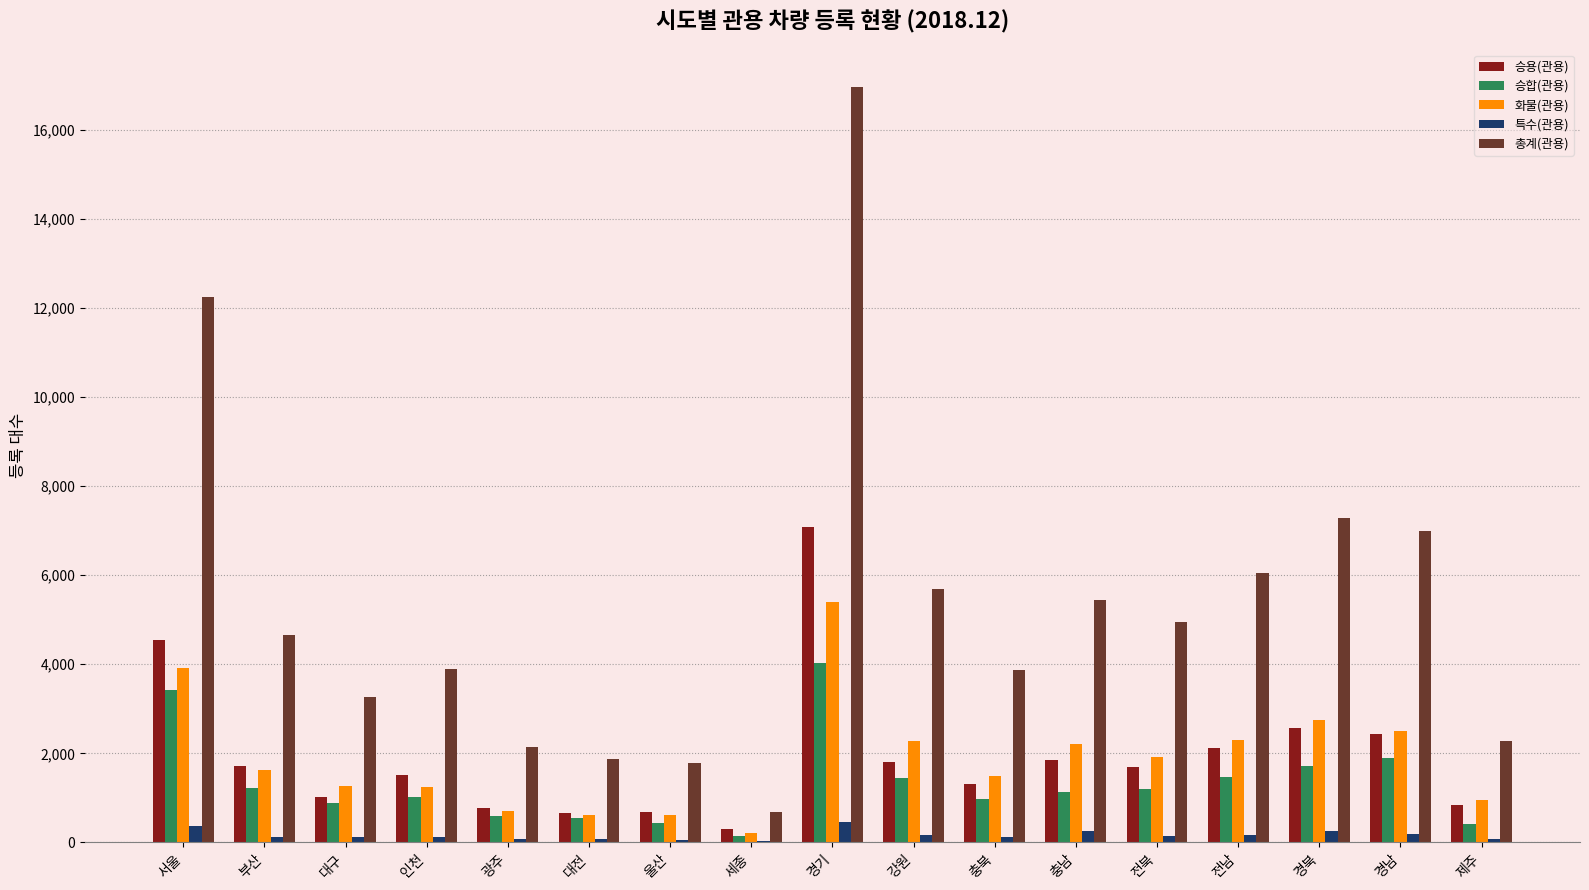

What is the total value across all series at 충남?

10890